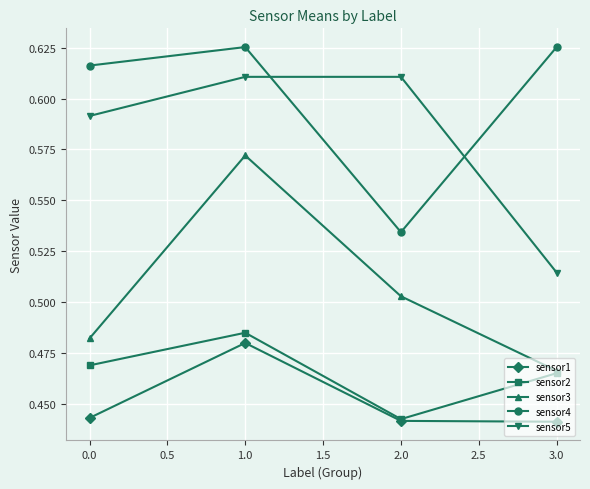

What position from the left is 2.0?

3